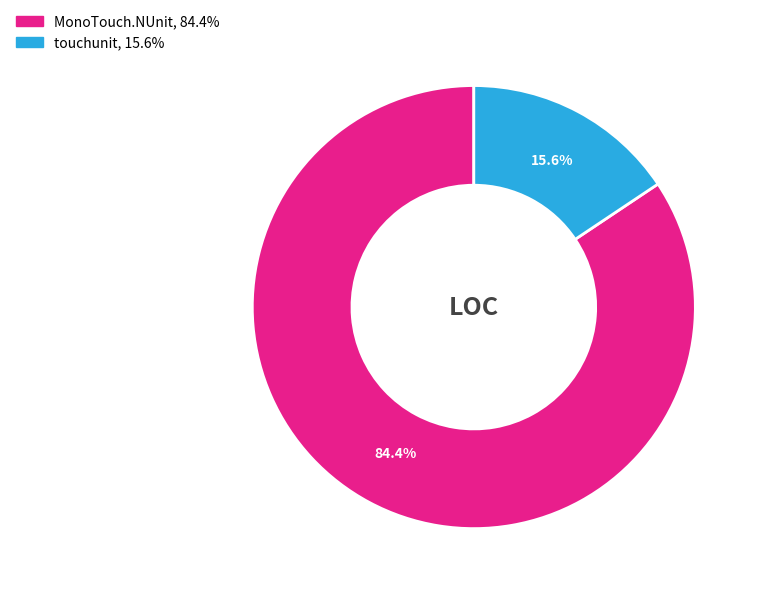

Between touchunit and MonoTouch.NUnit, which is larger?

MonoTouch.NUnit